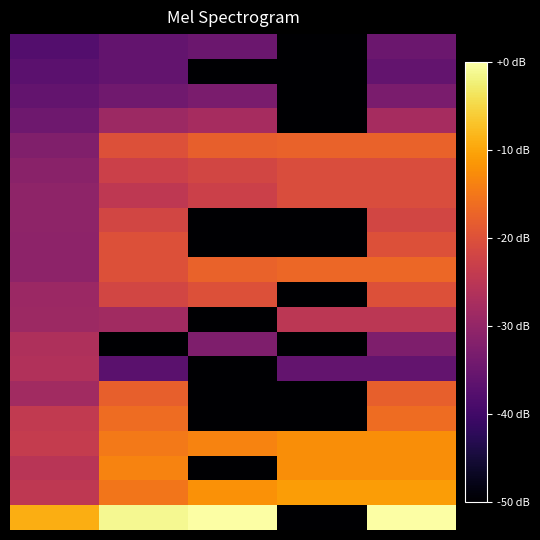

At how many categories does at least one series exceed -20?

5